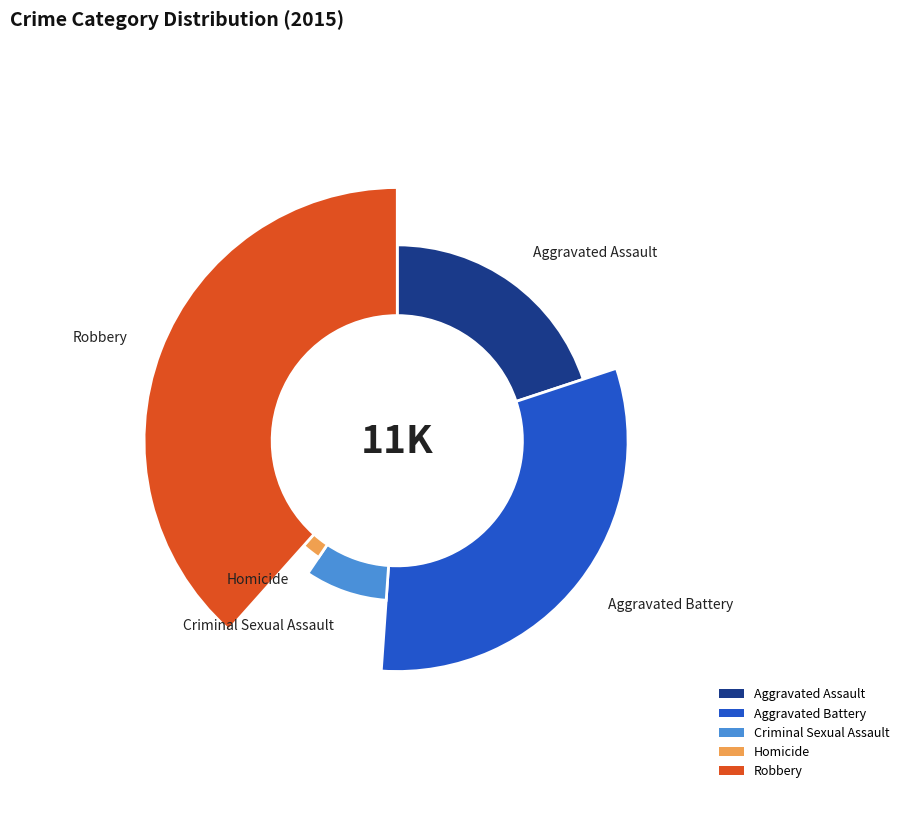

Rank the categories by value from lowest to highest.

Homicide, Criminal Sexual Assault, Aggravated Assault, Aggravated Battery, Robbery